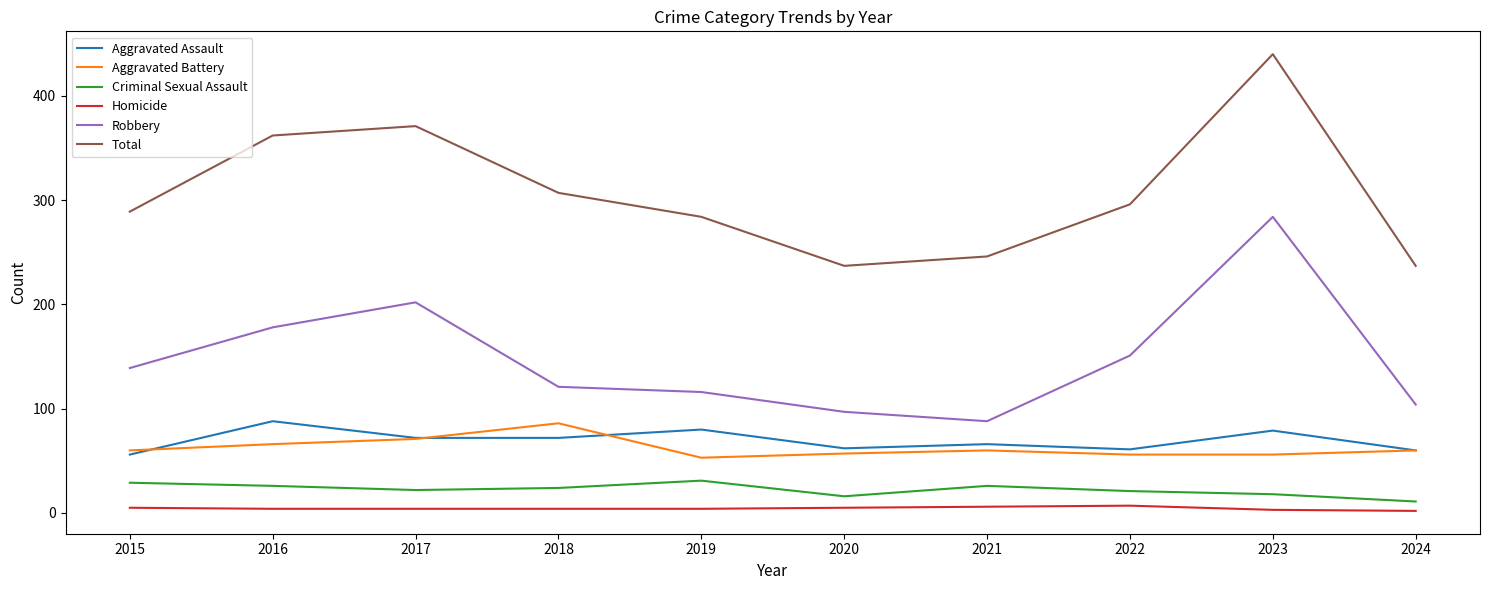

Which series has the largest total across all categories?

Total